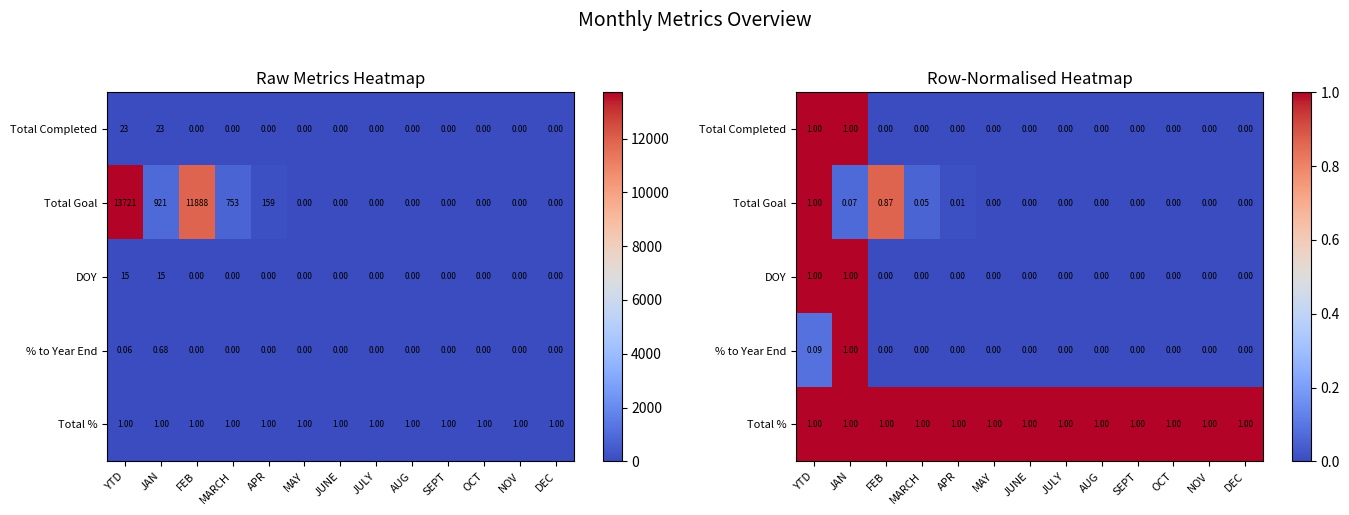

The value of Total Goal at YTD is 0.2. True or false?

False